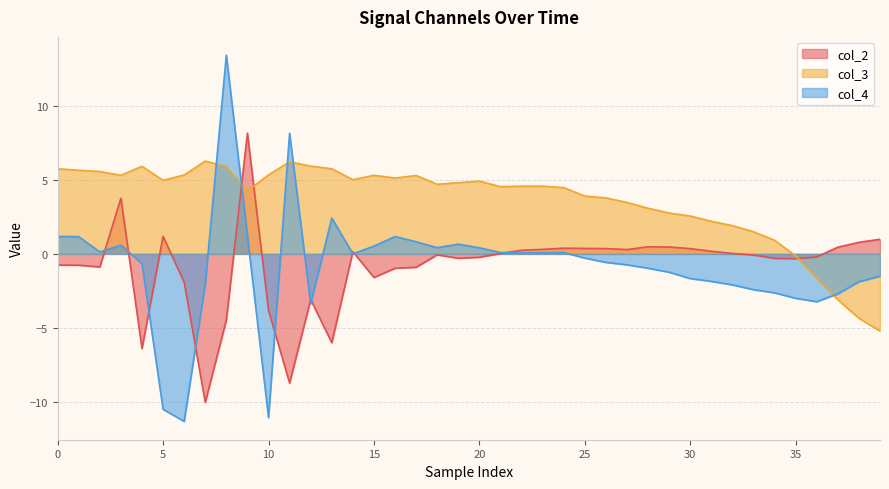

What is the difference between the maximum and minimum values in the col_3 series?

11.5